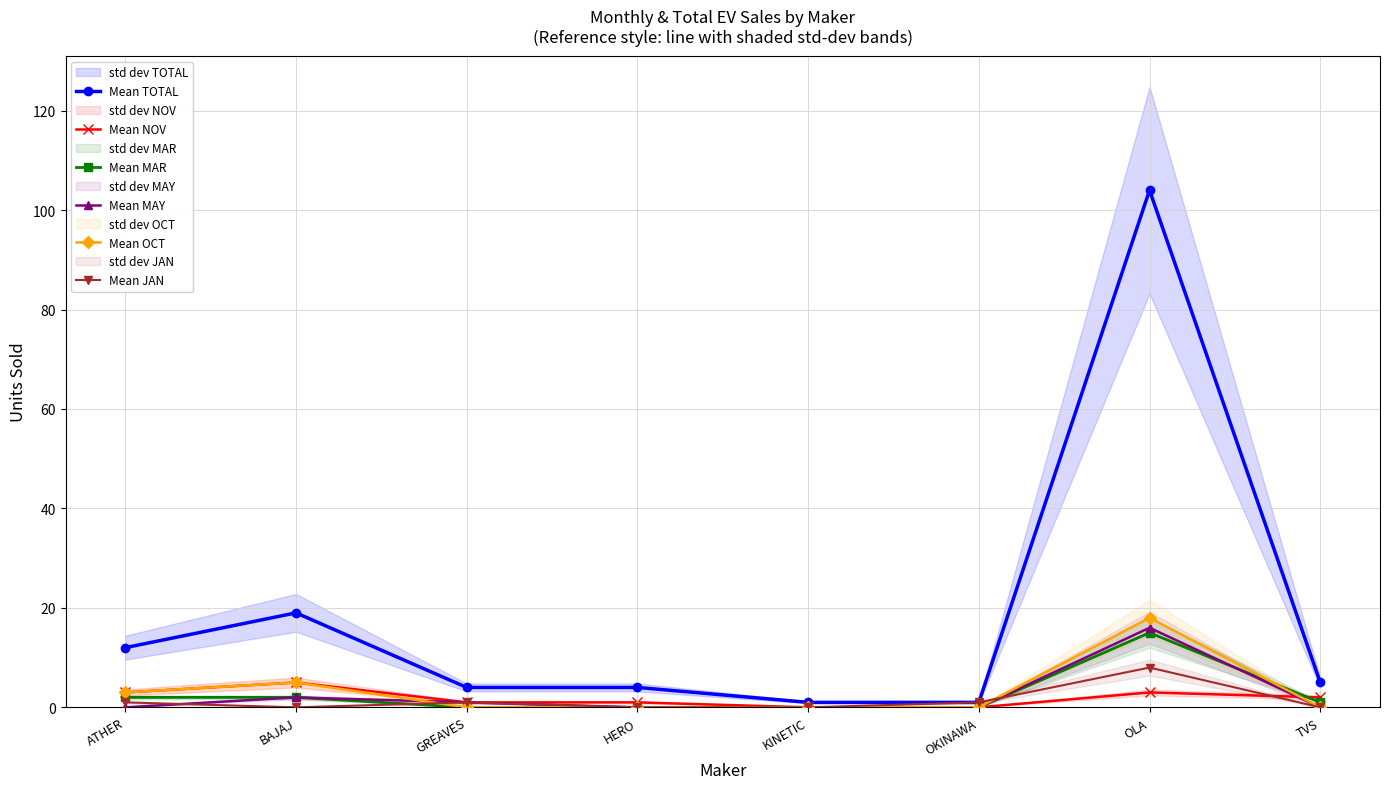

Is the value of Mean TOTAL at BAJAJ greater than the value of Mean NOV at TVS?

Yes